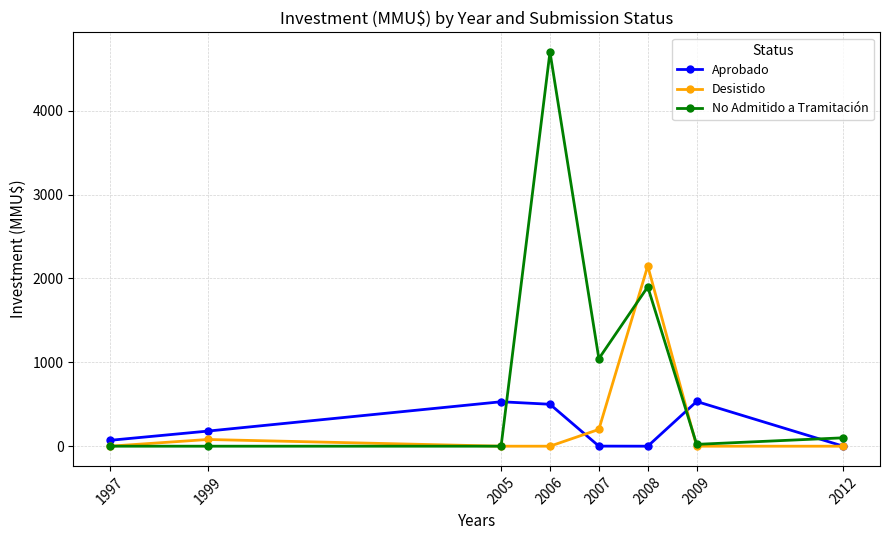

What is the average value of the Desistido series?

304